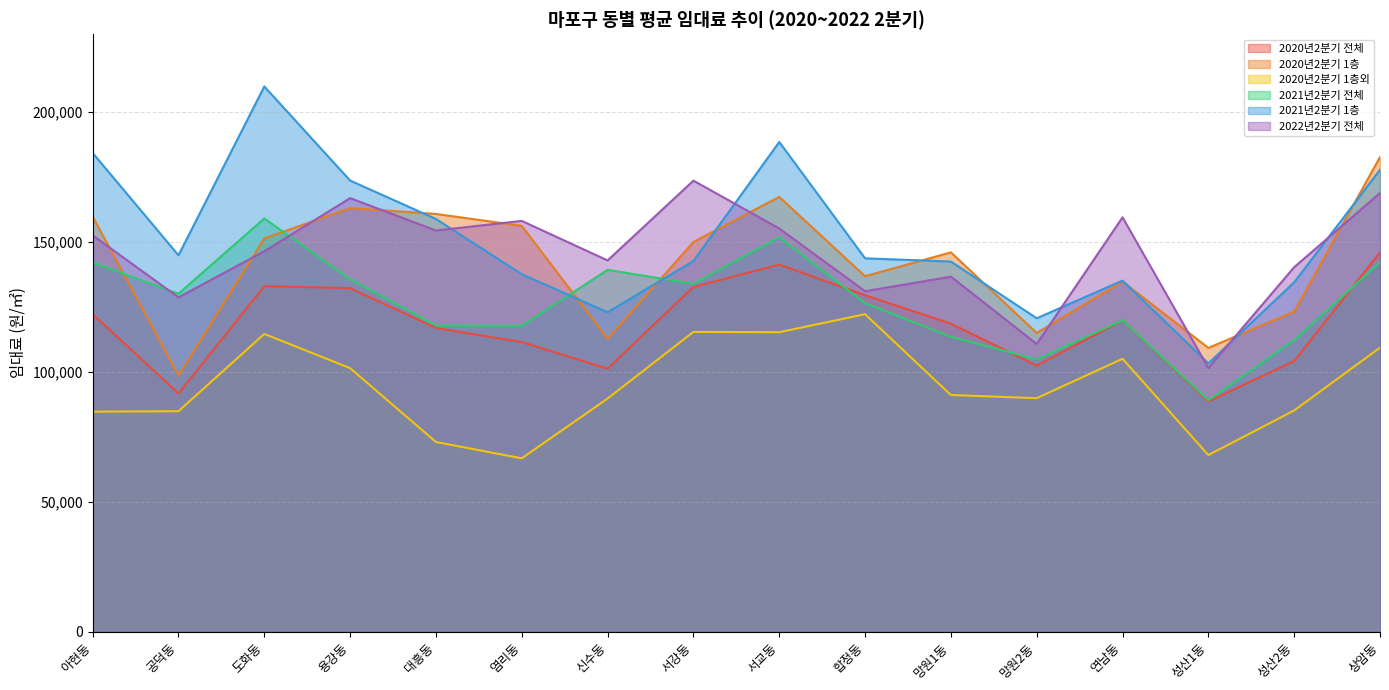

What is the label of the 14th point from the right?

도화동